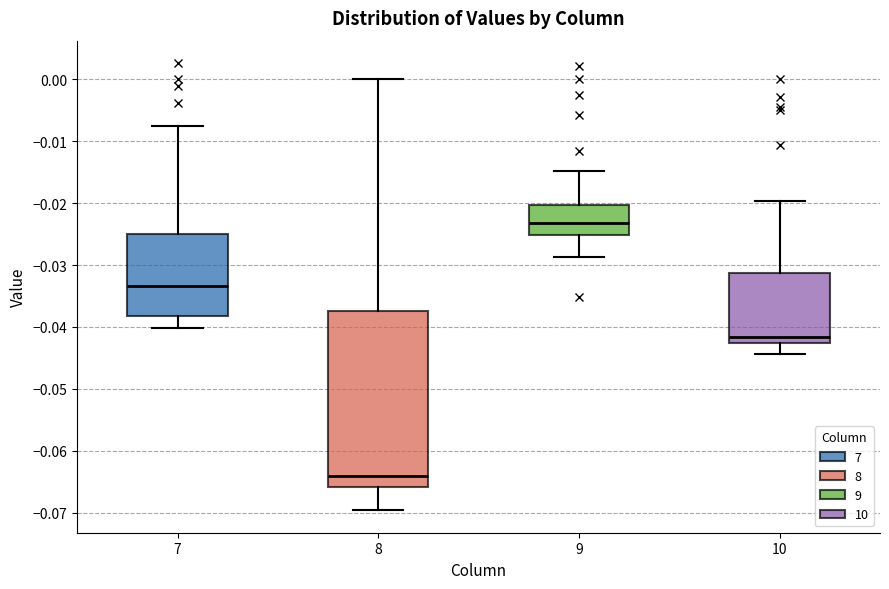

Reading left to right, read every box against the y-axis: the position of its median line, the range the box covers, and the ends of its whiskers. The values are not printed on the chart, so give them approximately, as read against the axis.

7: median -0.033, box -0.038 to -0.025, whiskers -0.040 to -0.008
8: median -0.064, box -0.066 to -0.037, whiskers -0.070 to 0.000
9: median -0.023, box -0.025 to -0.020, whiskers -0.029 to -0.015
10: median -0.042, box -0.043 to -0.031, whiskers -0.044 to -0.020